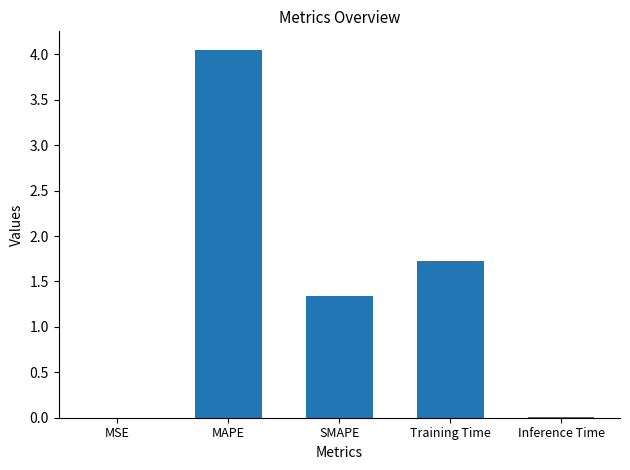

At which category does the chart reach its peak across all series?

MAPE